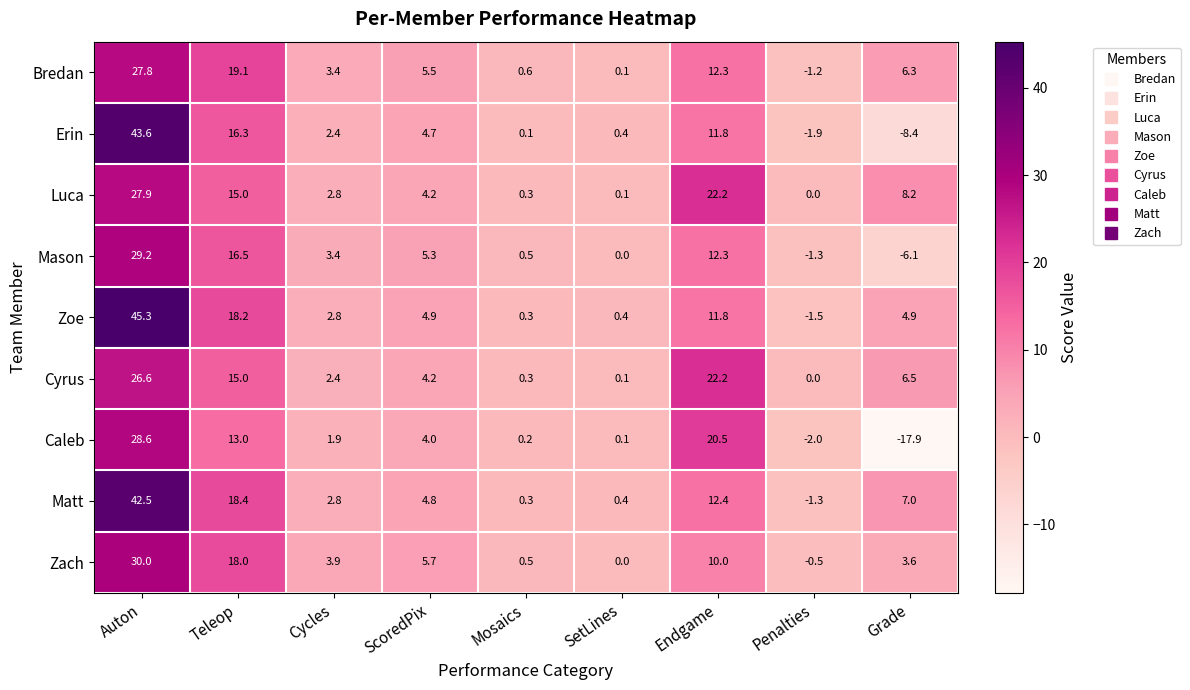

What is the average value of the Luca series?

9.0